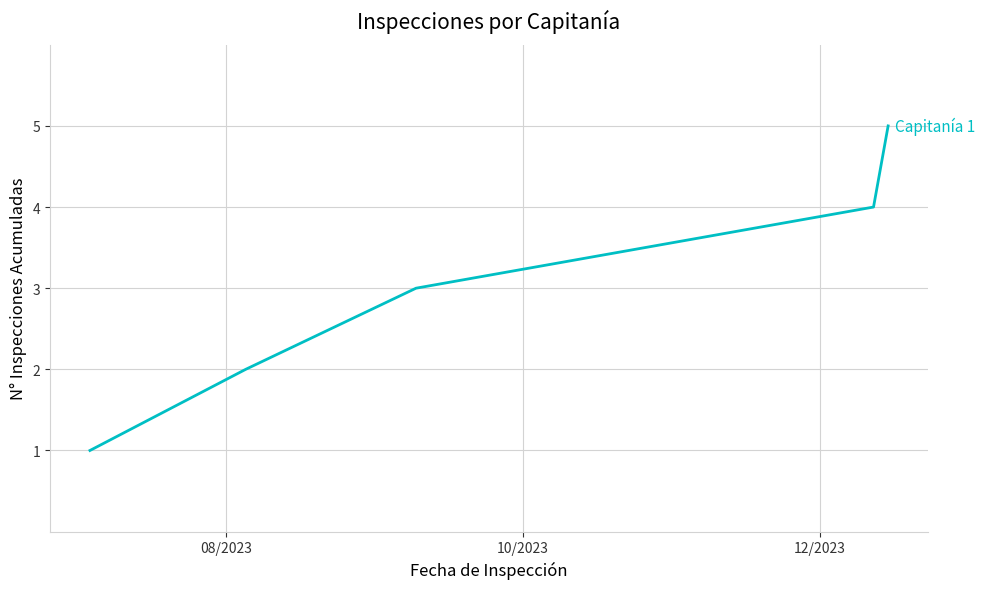

What is the average value?

3